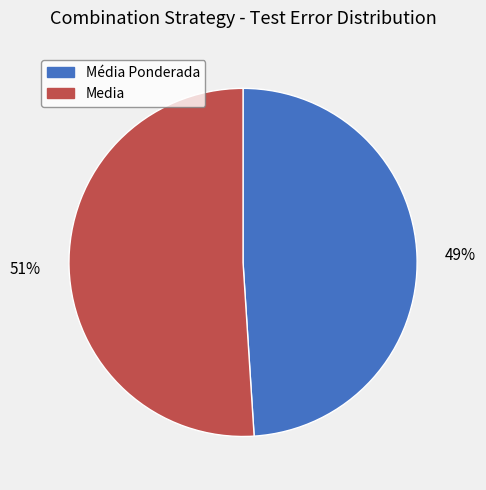

To the nearest percent, what is the difference between the largest and smallest slice percentages?

2%